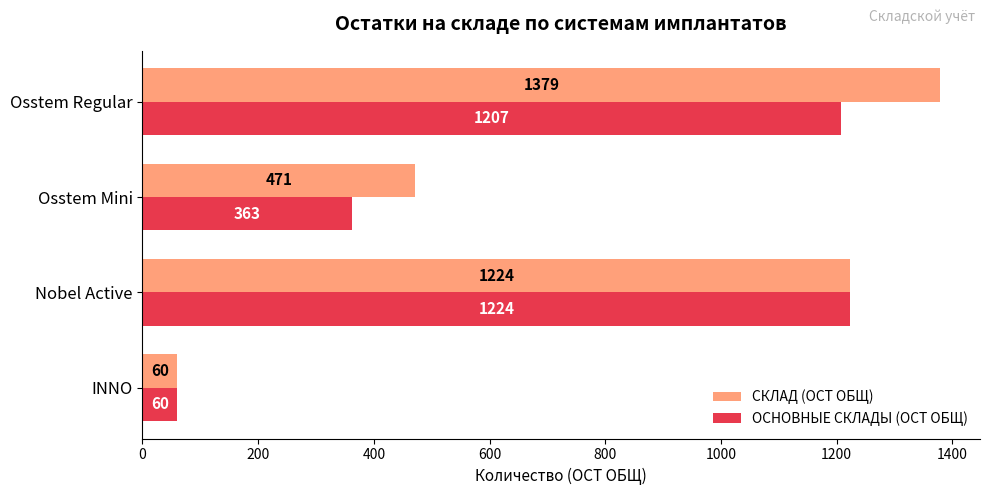

At how many categories does at least one series exceed 243?

3